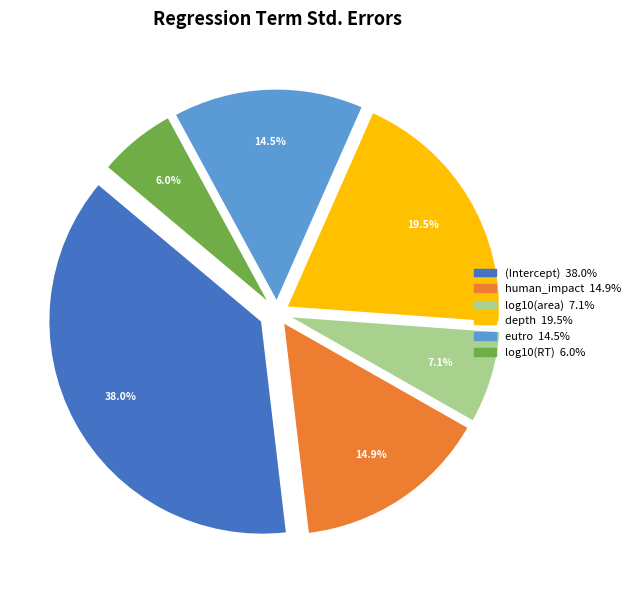

The log10(RT) slice represents 15% of the pie. True or false?

False